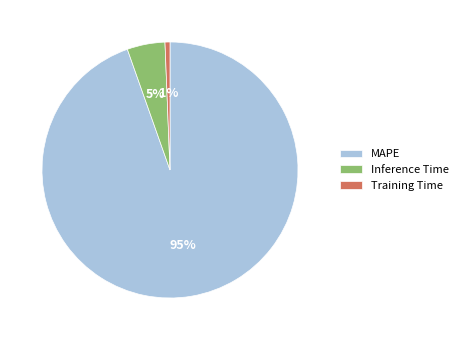

Rank the categories by value from highest to lowest.

MAPE, Inference Time, Training Time